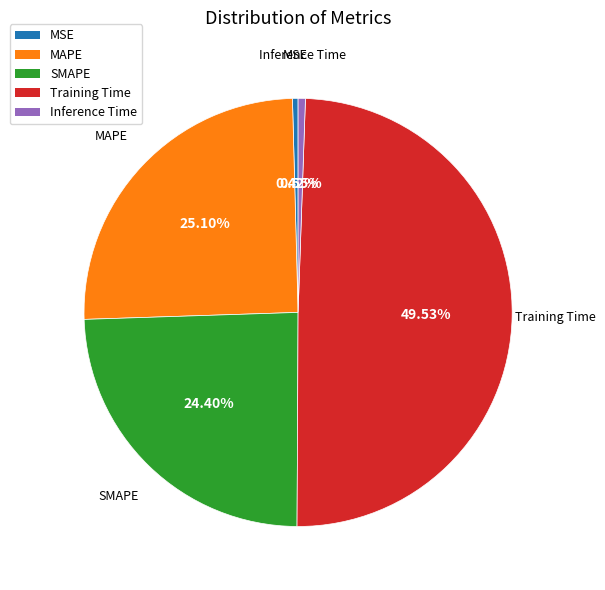

The Training Time slice represents 50% of the pie. True or false?

True